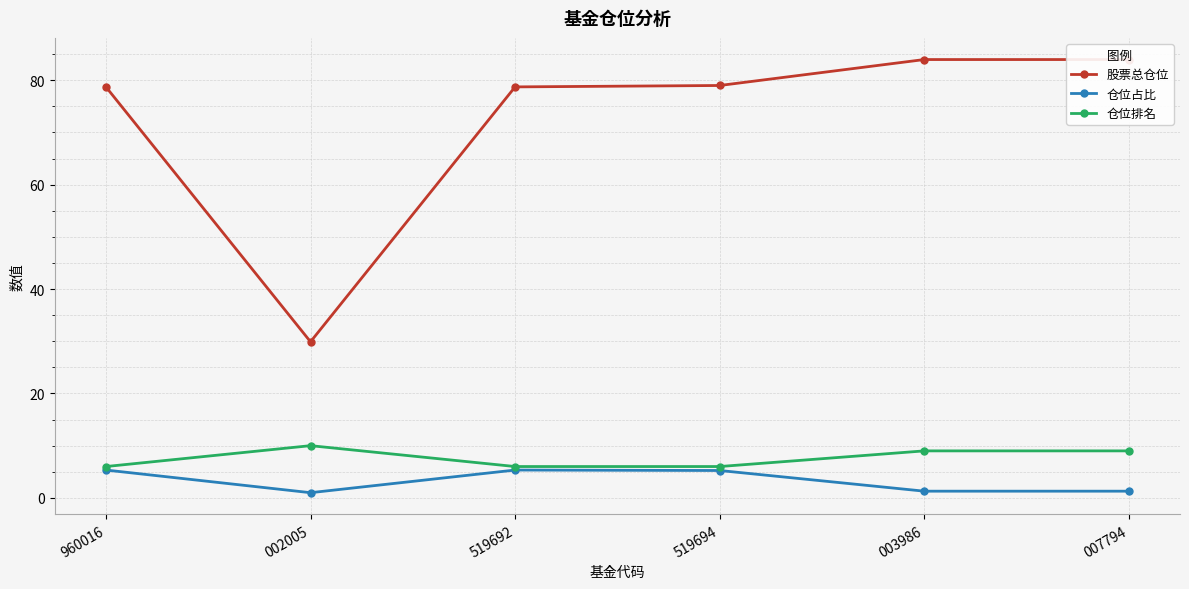

What is the label of the 4th point from the left?

519694